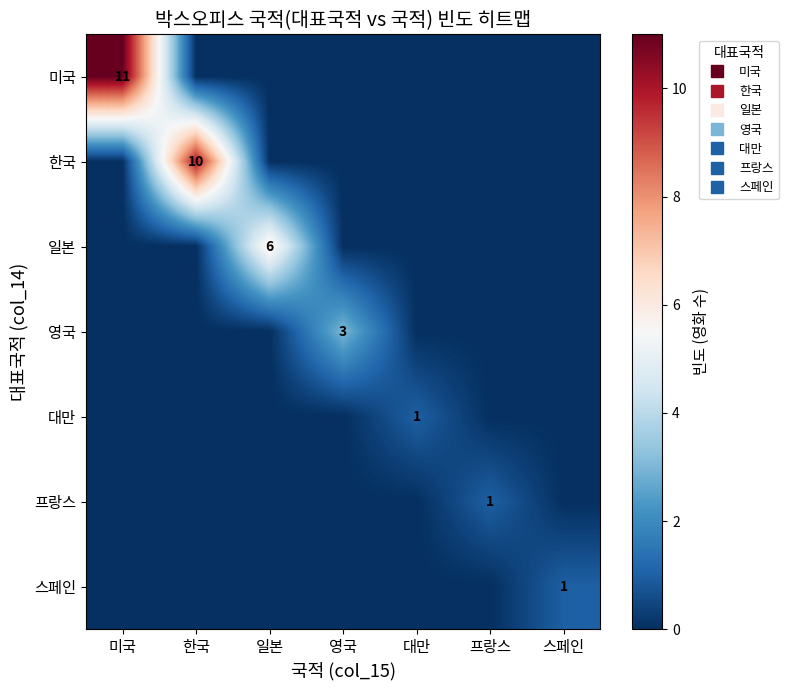

How many values in the 대만 series exceed 0?

1